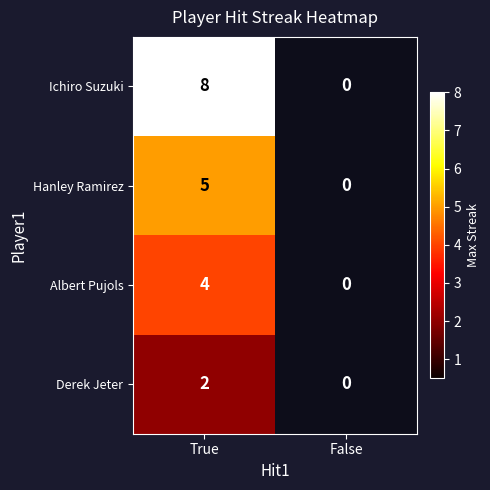

List the series in order of their overall mean, lowest first.

Derek Jeter, Albert Pujols, Hanley Ramirez, Ichiro Suzuki